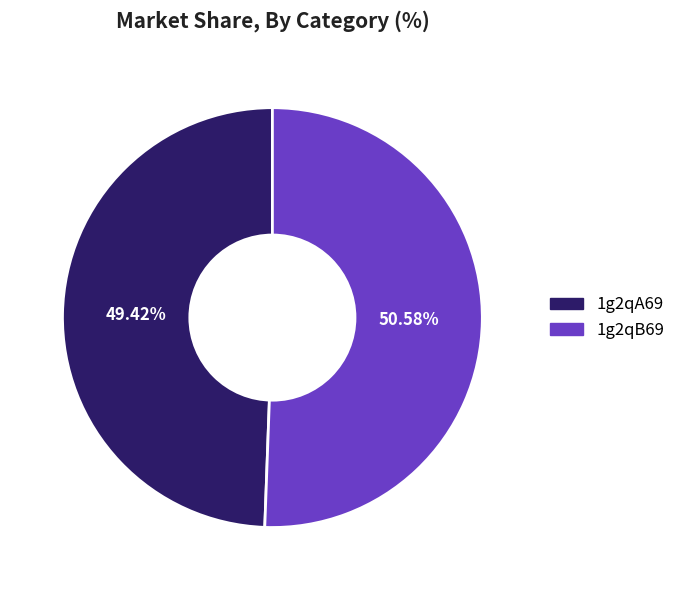

Is 1g2qB69 the majority of the pie?

Yes